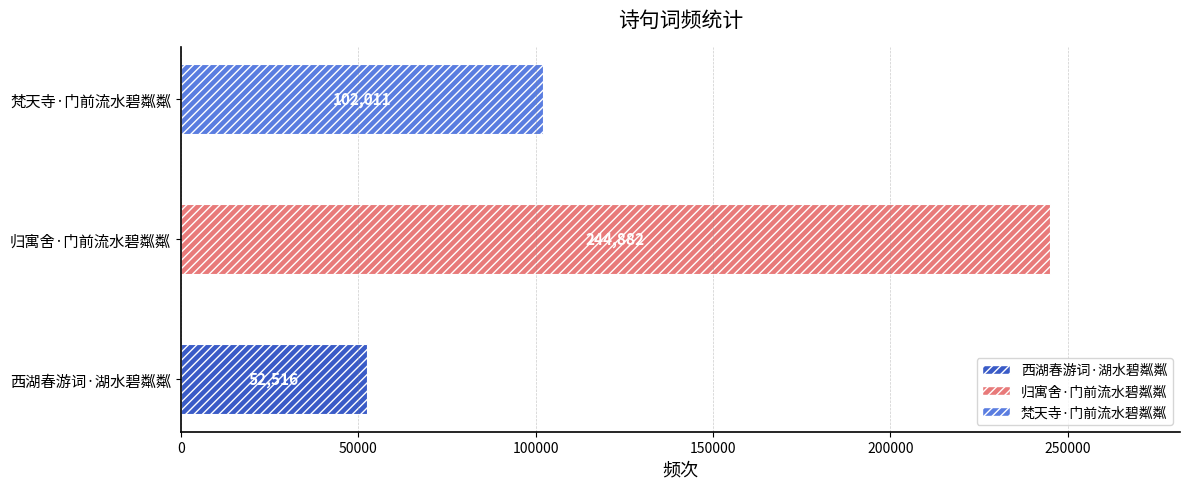

What value does the data have at 梵天寺·门前流水碧粼粼, to the nearest 50?

102000